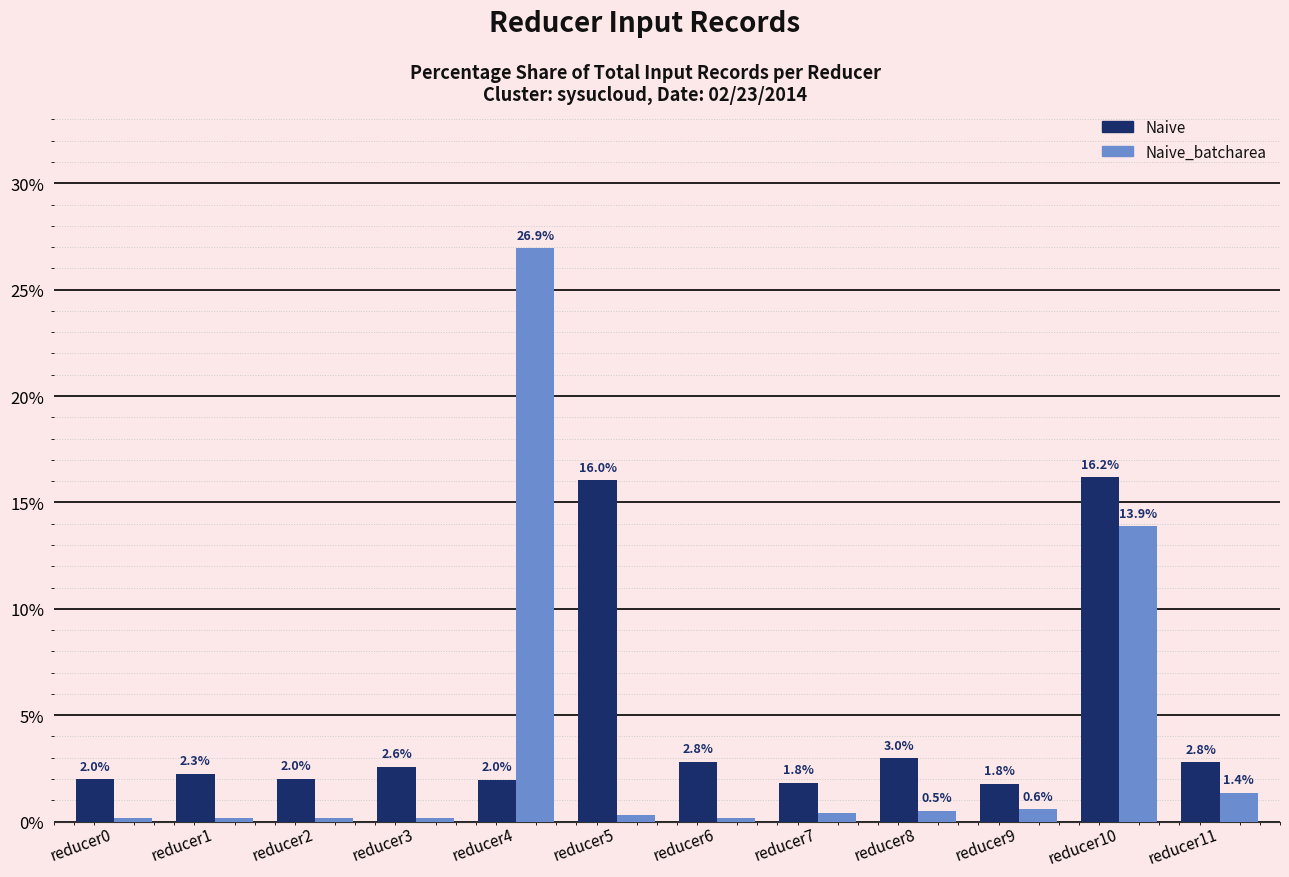

Which series has the largest range (max minus min)?

Naive_batcharea